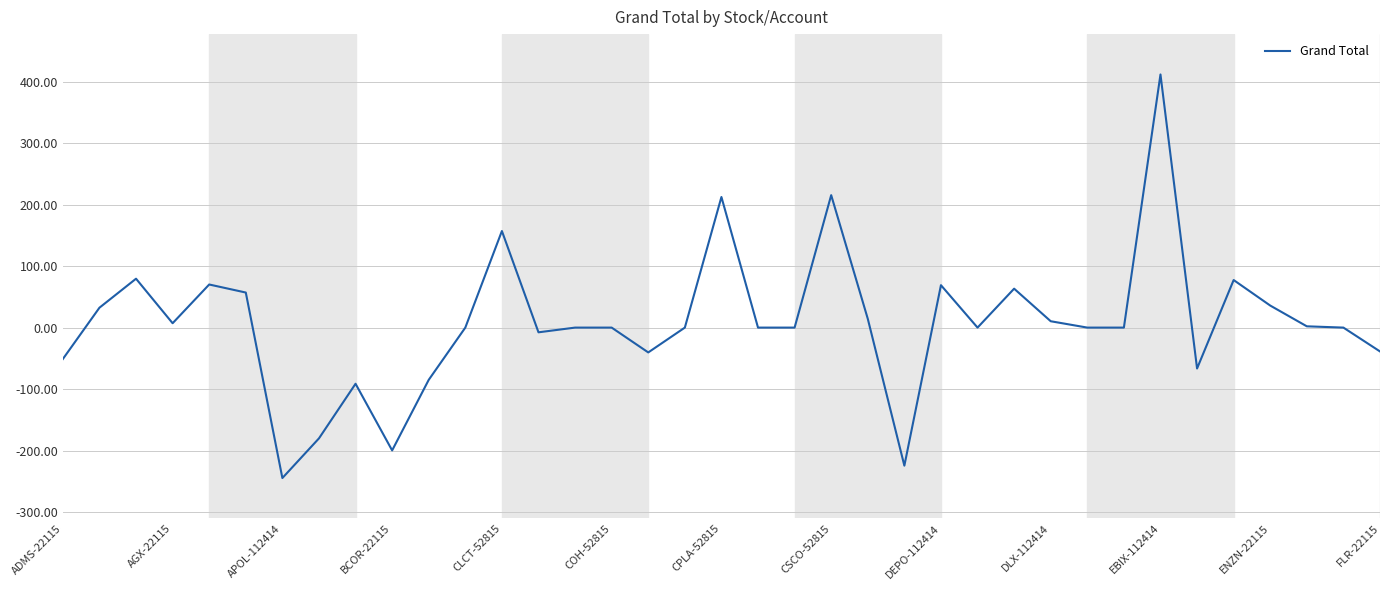

What is the difference between the maximum and minimum values?

656.4